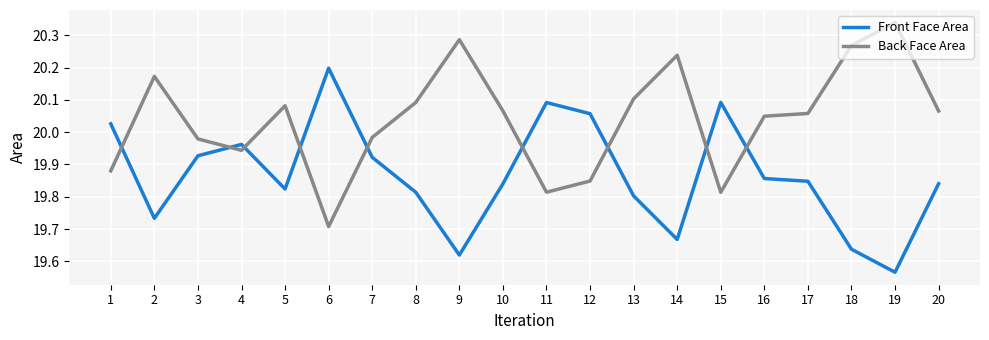

Which series has the largest total across all categories?

Back Face Area